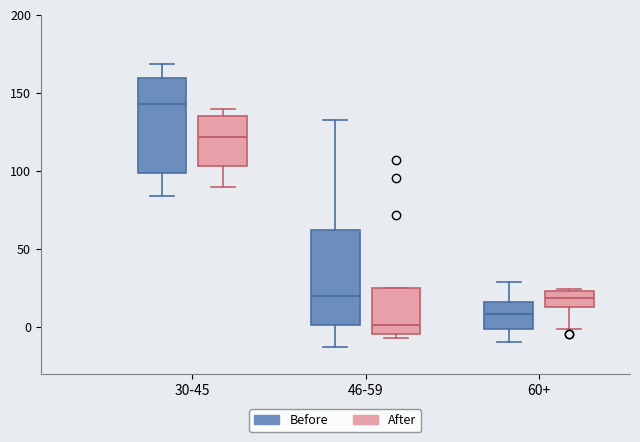

Reading left to right, transcribe this box plot: for each box, give where its median line is, the range the box spans, and where its two whiskers end, as read against the y-axis. The values are not printed on the chart, so give them approximately, as read against the axis.

30-45 (Before): median 145, box 100 to 160, whiskers 85 to 170
30-45 (After): median 120, box 105 to 135, whiskers 90 to 140
46-59 (Before): median 20, box 0 to 60, whiskers -15 to 135
46-59 (After): median 0, box -5 to 25, whiskers -5 (just below the box's lower edge) to 25
60+ (Before): median 10, box 0 to 15, whiskers -10 to 30
60+ (After): median 20, box 10 to 25, whiskers 0 to 25